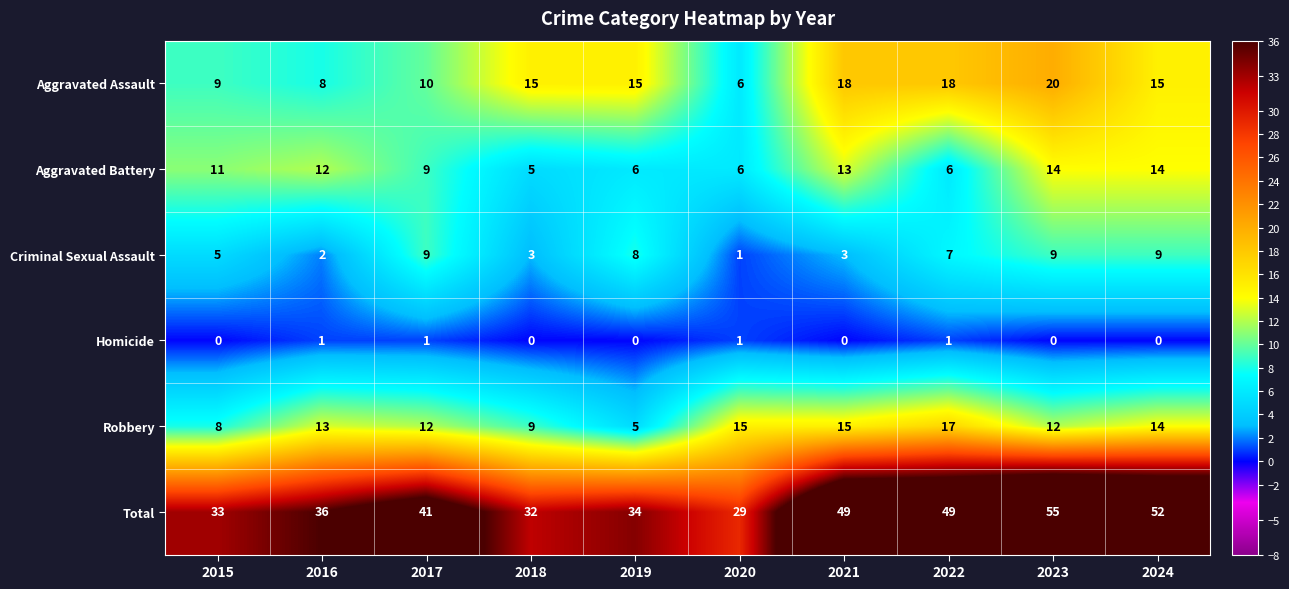

What is the sum of all Criminal Sexual Assault values?

56